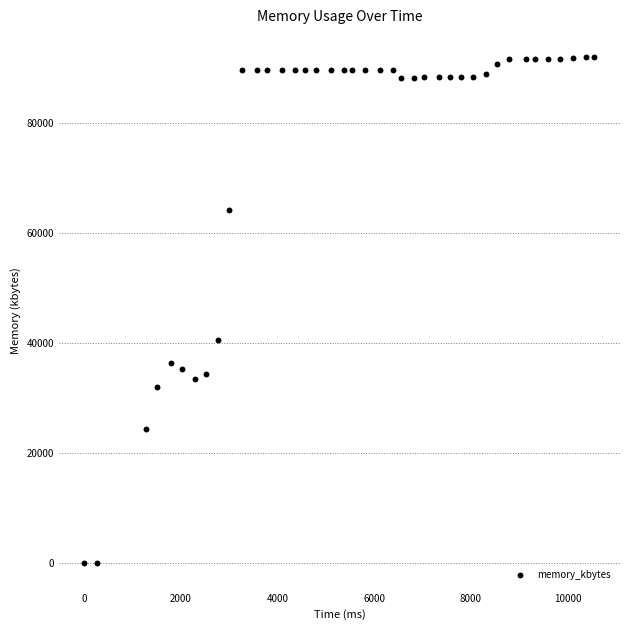

What Y value in the scatter plot is closest to 45932?

40540